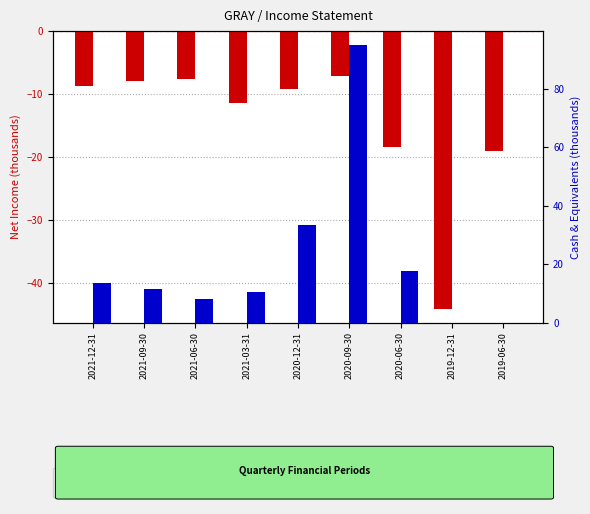

Is the value of Cash & Equivalents (thousands) at 2021-09-30 greater than the value of Net Income (thousands) at 2021-06-30?

Yes